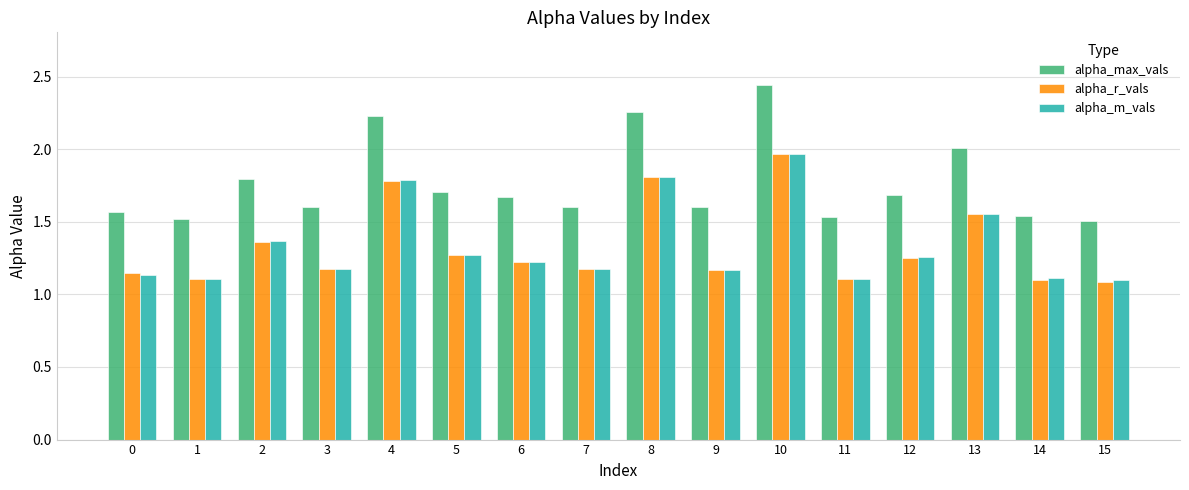

What is the approximate value of alpha_m_vals at 4?

1.8